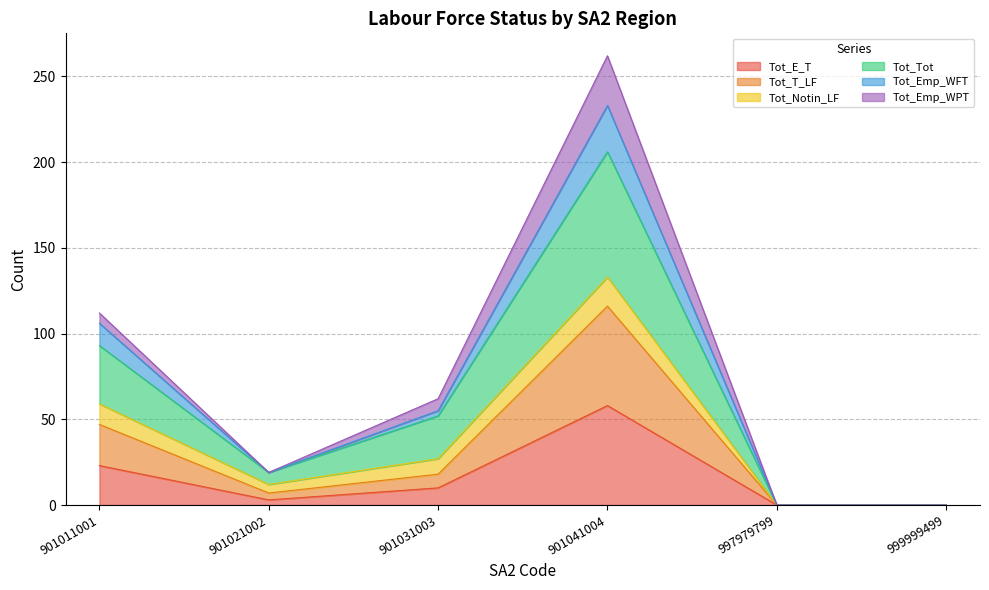

What is the sum of the Tot_E_T values at 901041004 and 901011001?

81